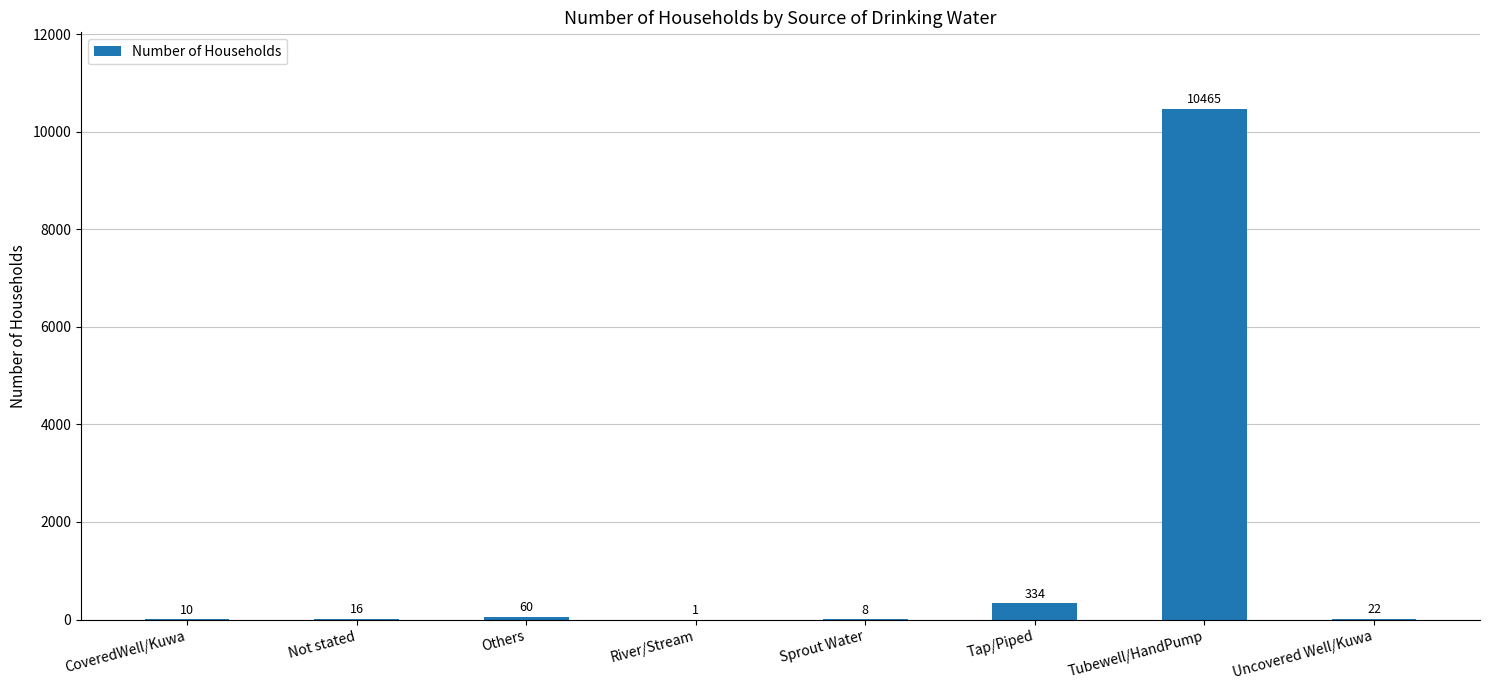

Between CoveredWell/Kuwa and Tap/Piped, which is larger?

Tap/Piped